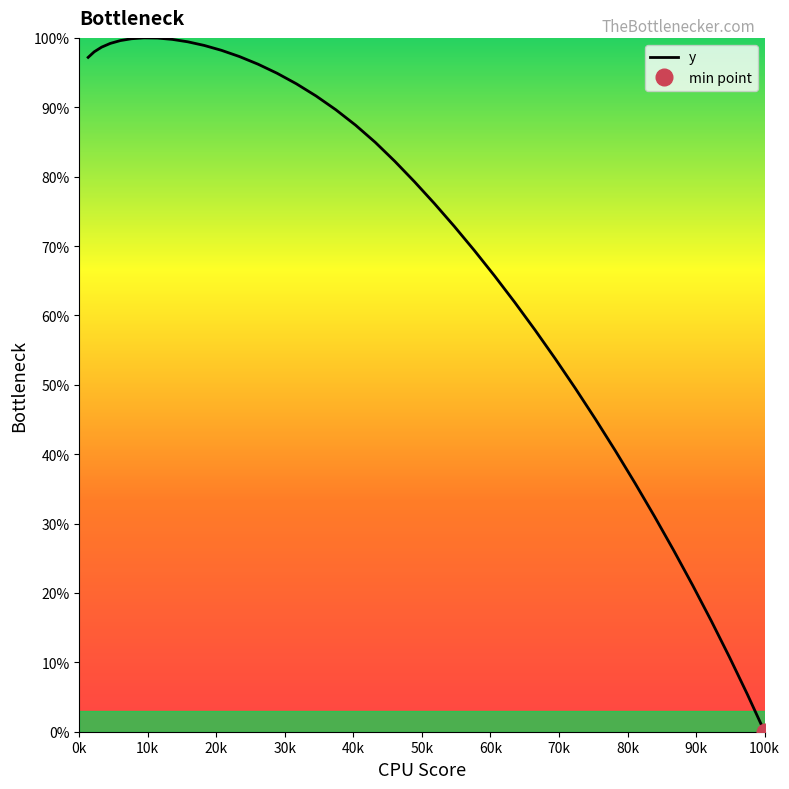

How many values exceed 84?

20